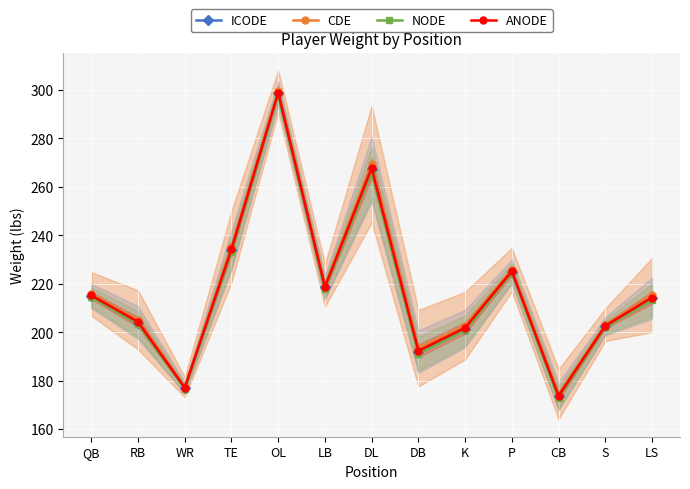

True or false: NODE and ICODE intersect in this chart.

False